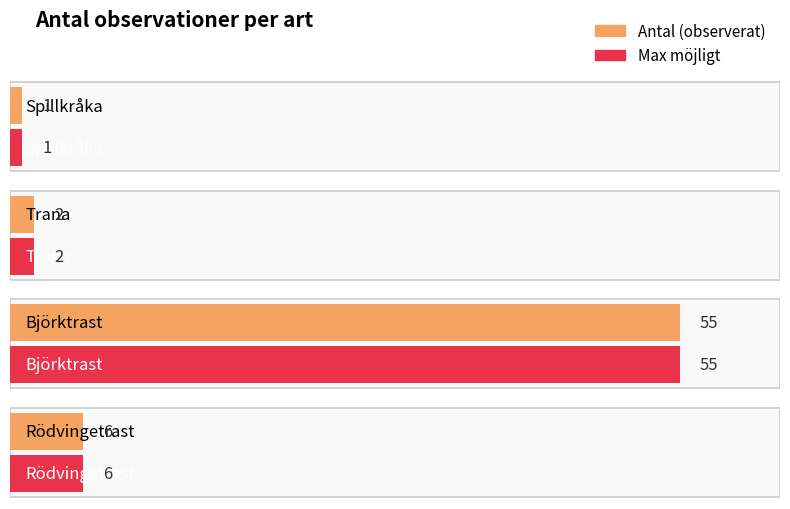

Reading left to right, transcribe all the data shown in this chart.

1	2	55	6